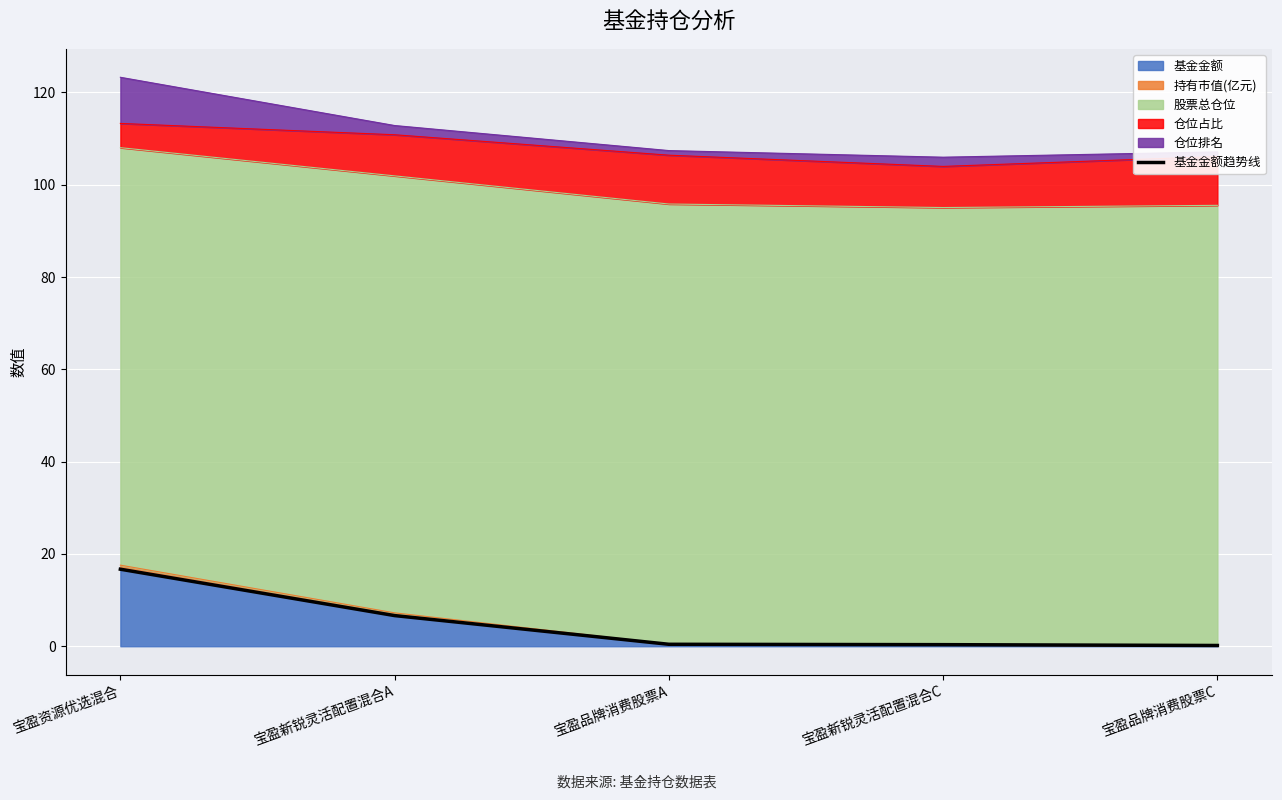

True or false: the data shows 0.2 at 宝盈品牌消费股票C.

True